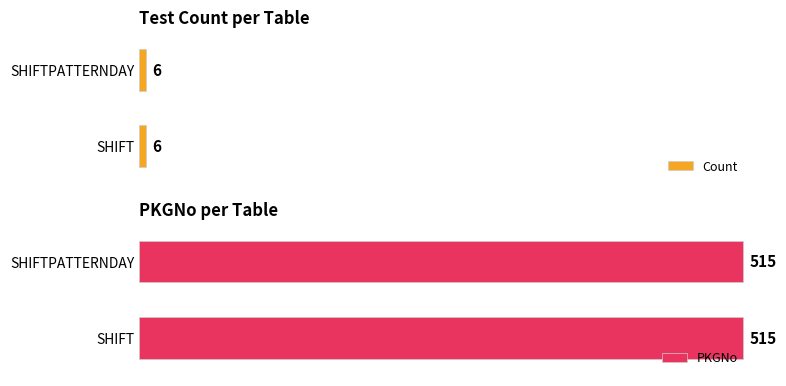

Reading right to left, extract all data points from this chart.

Count: SHIFTPATTERNDAY=6	SHIFT=6
PKGNo: SHIFTPATTERNDAY=515	SHIFT=515